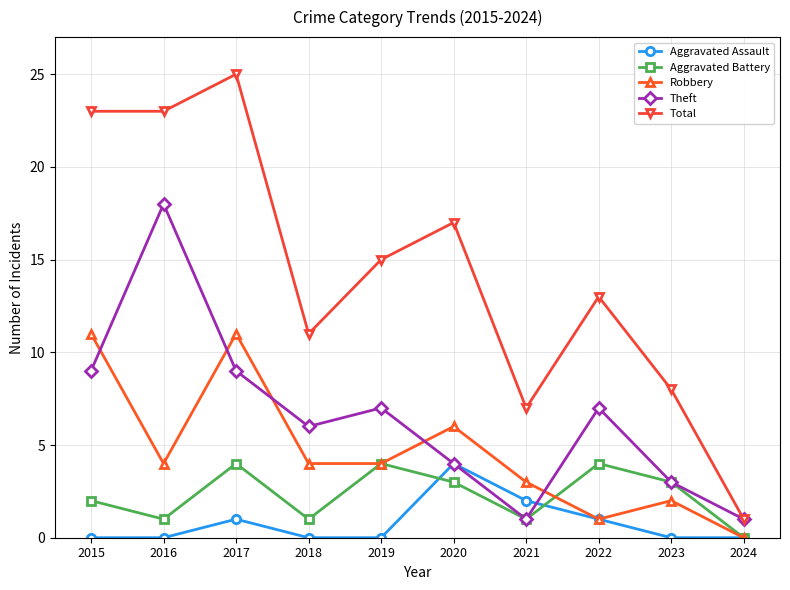

At which label does Aggravated Assault reach its peak?

2020